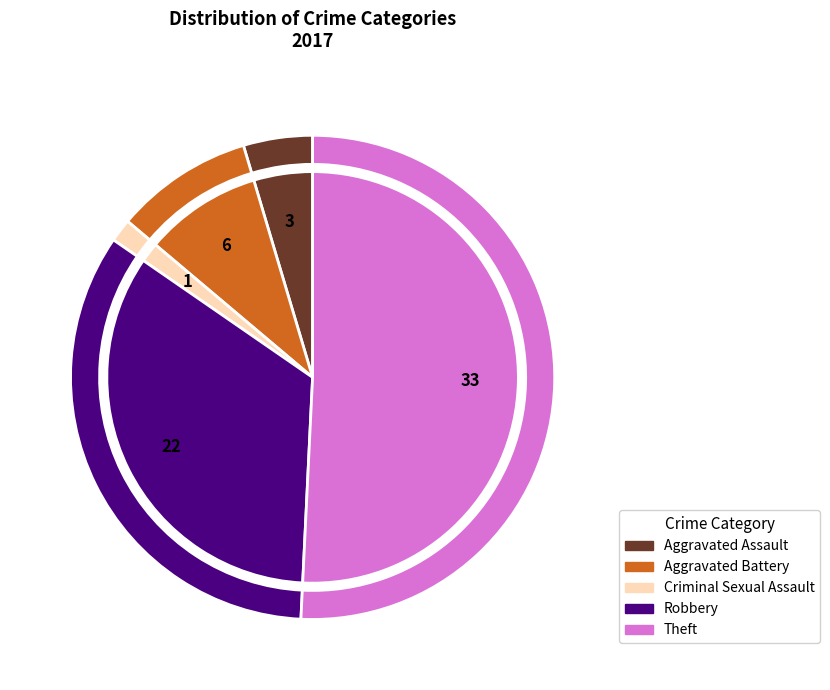

What is the ratio of the value at Aggravated Battery to the value at Criminal Sexual Assault?

6.0